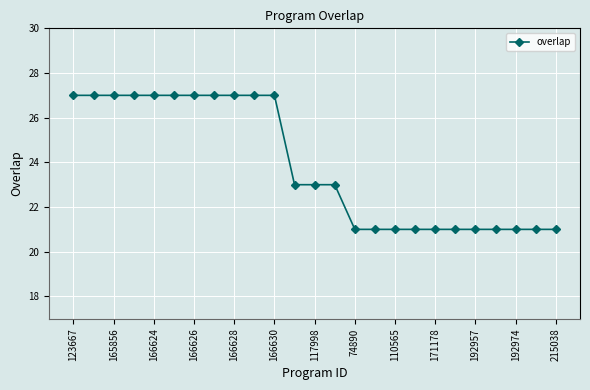

What is the value of the 24th point from the left?

21